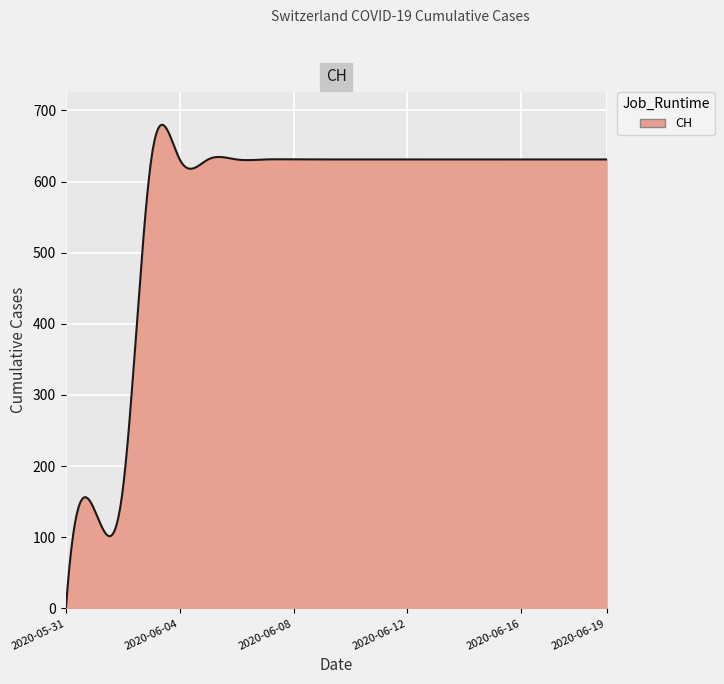

What is the maximum value shown in the chart?

679.8